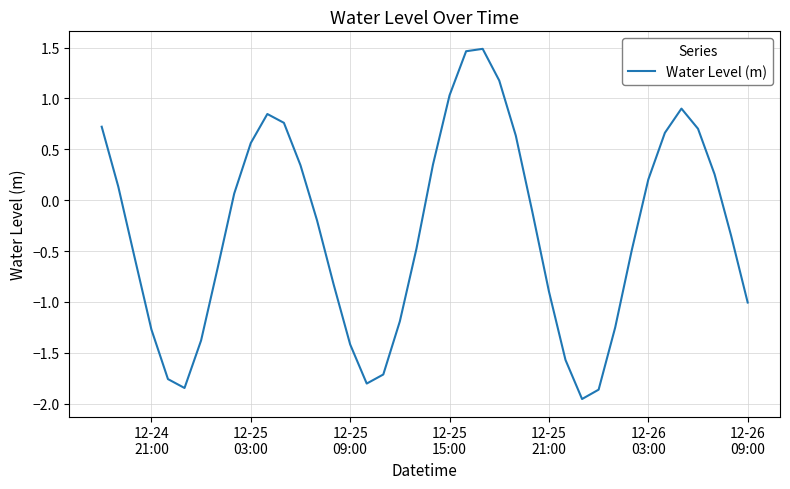

What is the difference between the maximum and minimum values?

3.4